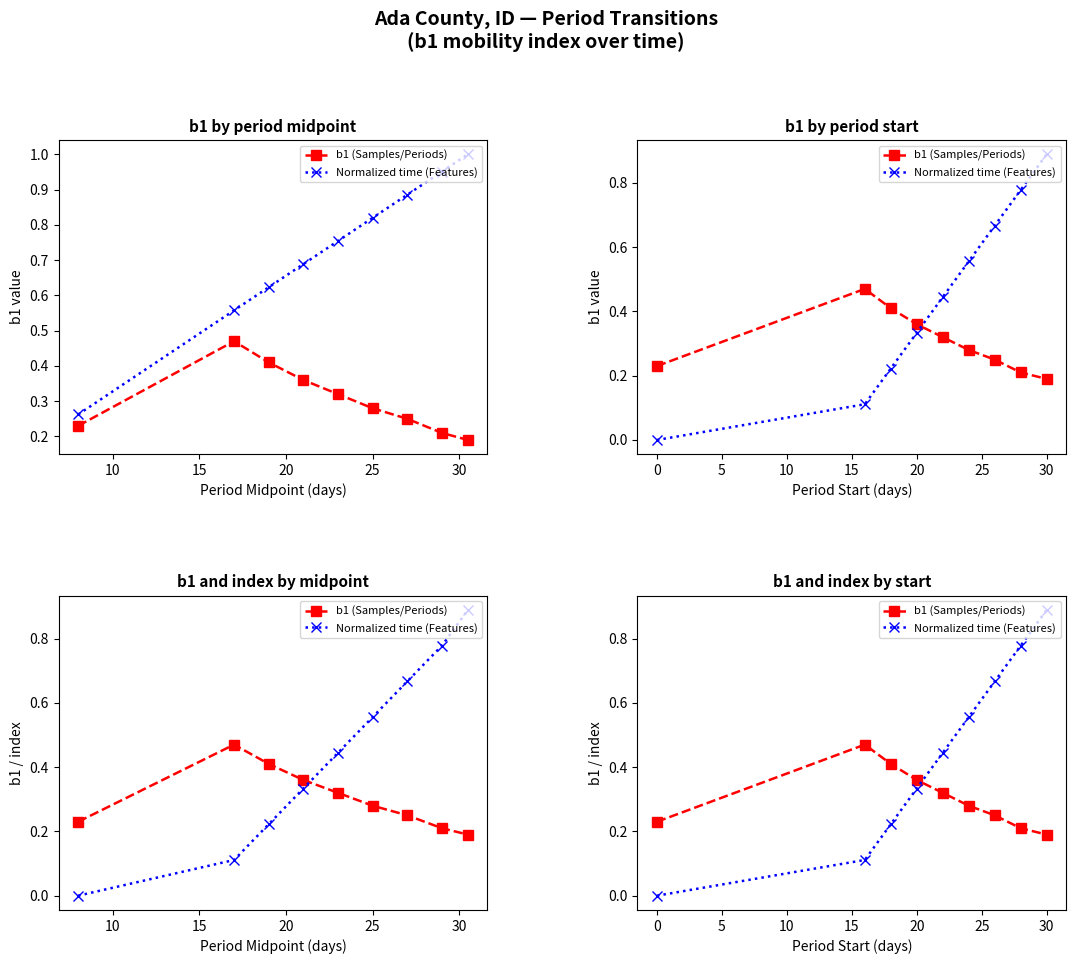

What is the difference between the Normalized time (Features) values at 20 and 30?

0.6